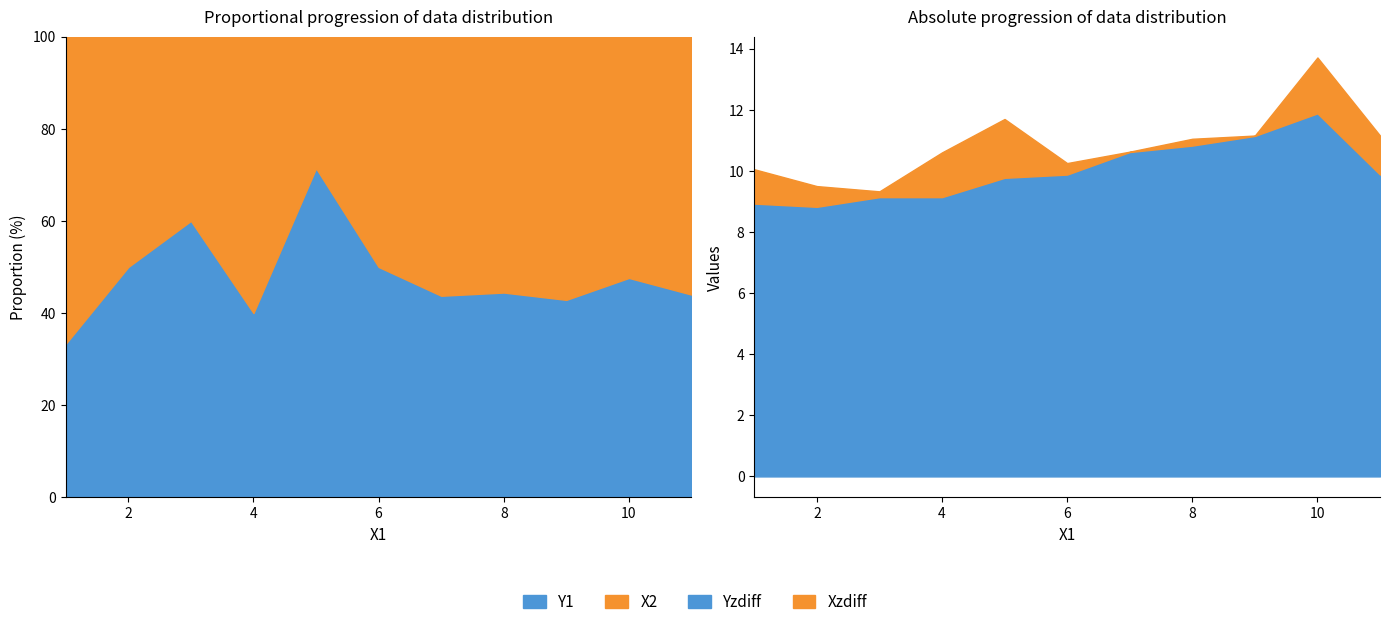

At how many categories does at least one series exceed 2?

11